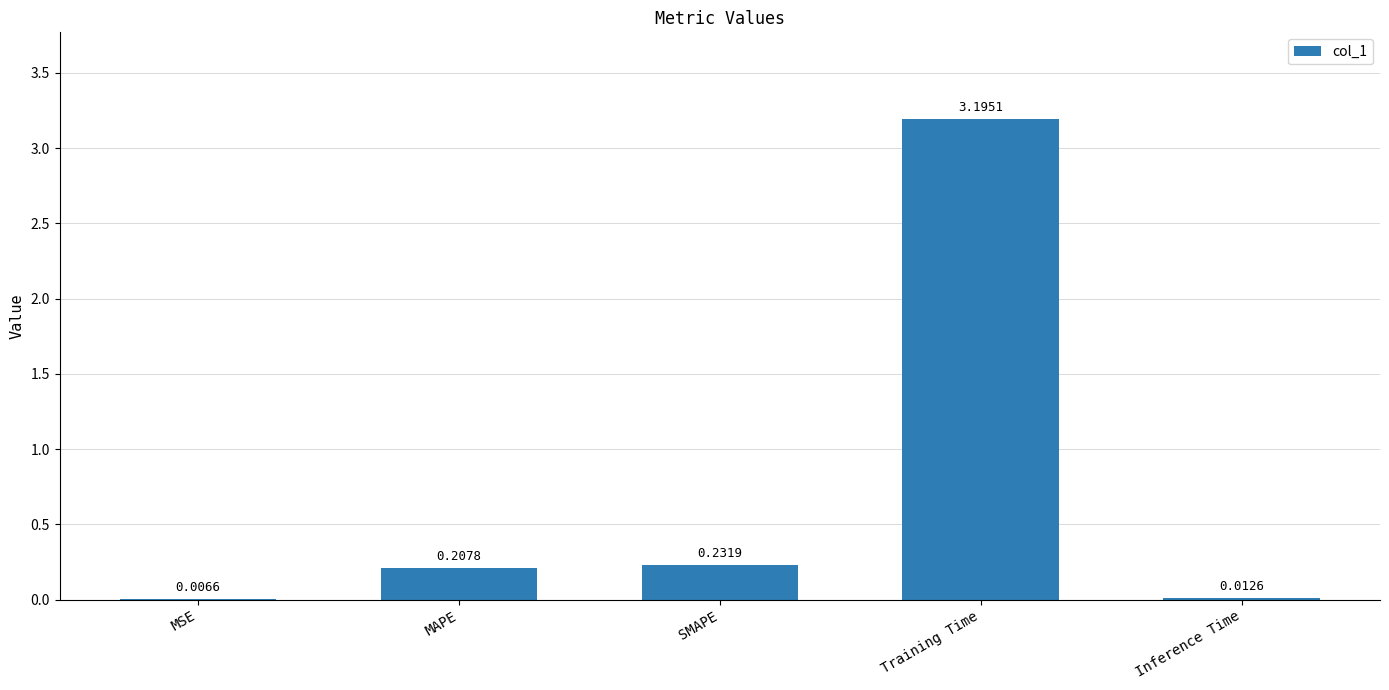

What is the sum of all values?

3.7